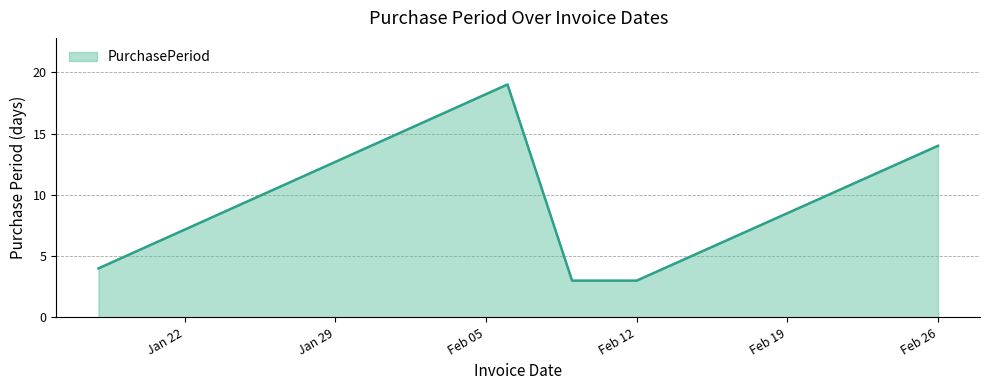

True or false: there are more than 1 points higher than both neighbors.

False